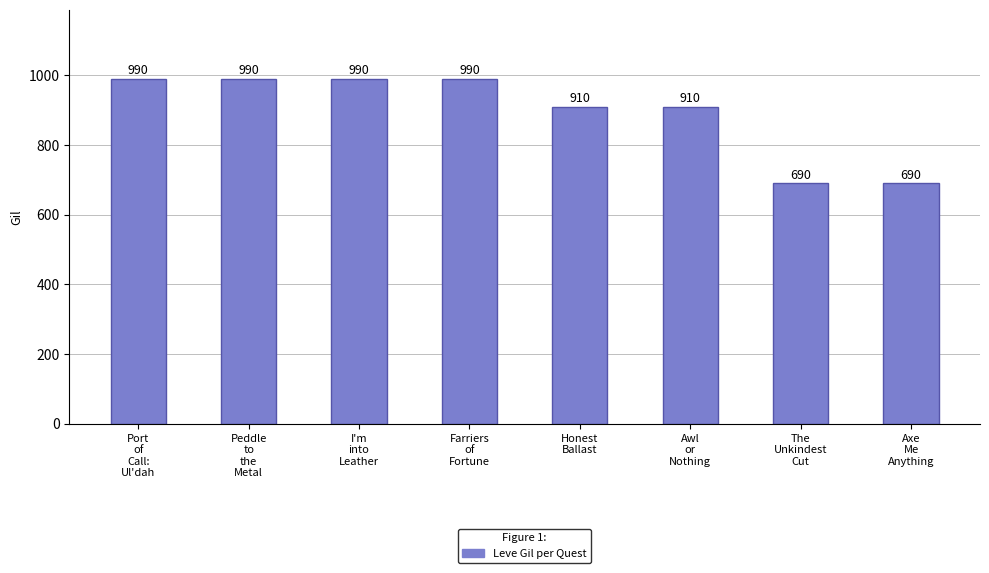

What is the value of the 1st bar from the left?

990